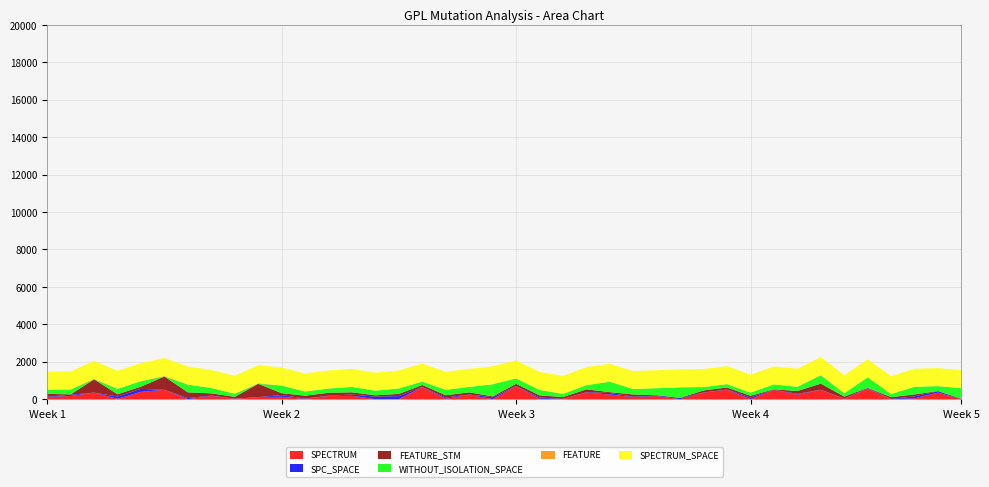

Reading right to left, extract all data points from this chart.

SPECTRUM: 2	352	43	1	564	18	500	241	501	6	503	351	3	168	111	249	352	19	20	689	2	233	19	640	2	3	179	171	17	129	110	21	171	1	499	390	20	348	171	112
SPC_SPACE: 11	68	109	14	29	13	7	41	10	84	14	11	57	32	21	82	18	2	67	11	102	13	71	12	161	131	68	18	14	90	0	10	21	57	0	162	122	0	68	18
FEATURE_STM: 13	17	102	92	13	105	325	154	17	92	105	105	13	14	119	45	154	90	119	119	45	119	119	105	119	73	119	154	154	102	712	92	119	307	712	119	119	712	17	154
WITHOUT_ISOLATION_SPACE: 561	261	407	167	561	180	443	222	261	167	180	180	561	371	289	554	222	168	289	289	646	289	289	180	289	249	289	222	222	407	0	167	289	407	0	289	289	0	261	222
FEATURE: 3	3	4	4	1	6	18	9	3	4	6	6	1	3	5	3	9	3	5	5	3	5	5	6	5	2	5	9	9	4	31	4	5	12	31	5	5	31	3	9
SPECTRUM_SPACE: 958	958	958	958	958	958	958	958	958	958	958	958	958	958	958	958	958	961	958	958	958	958	958	958	958	958	958	958	958	958	958	958	958	958	958	958	958	958	958	958